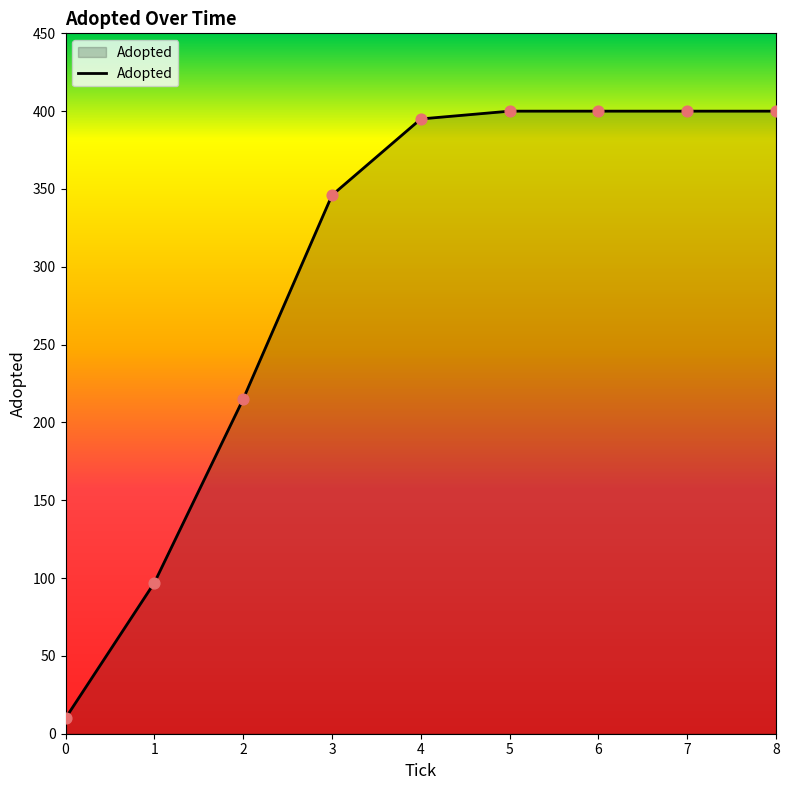

What is the change in value from 3 to 5?

+54